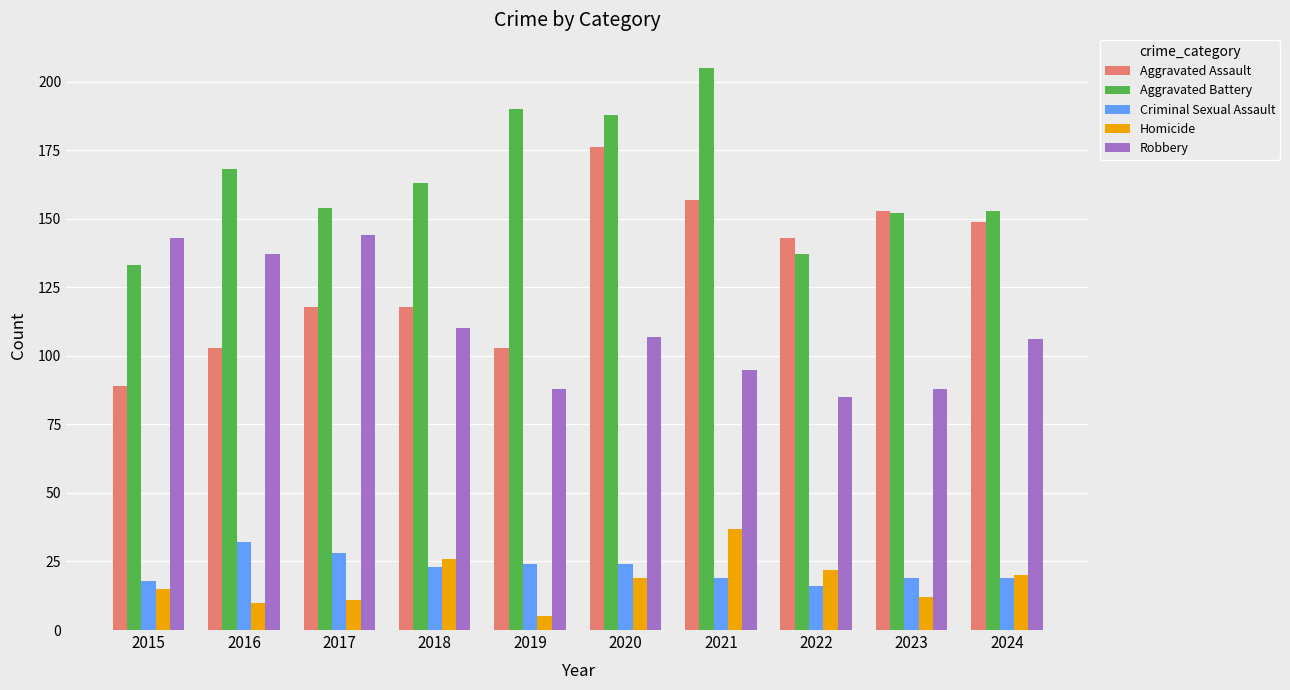

Which category has the lowest value in the Aggravated Battery series?

2015